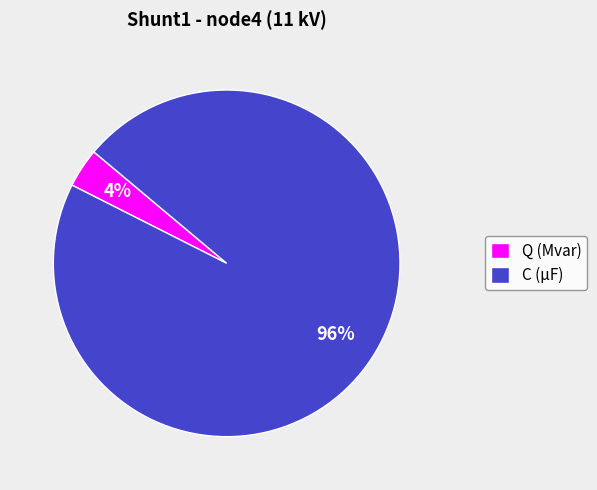

Count the number of slices in the pie.

2